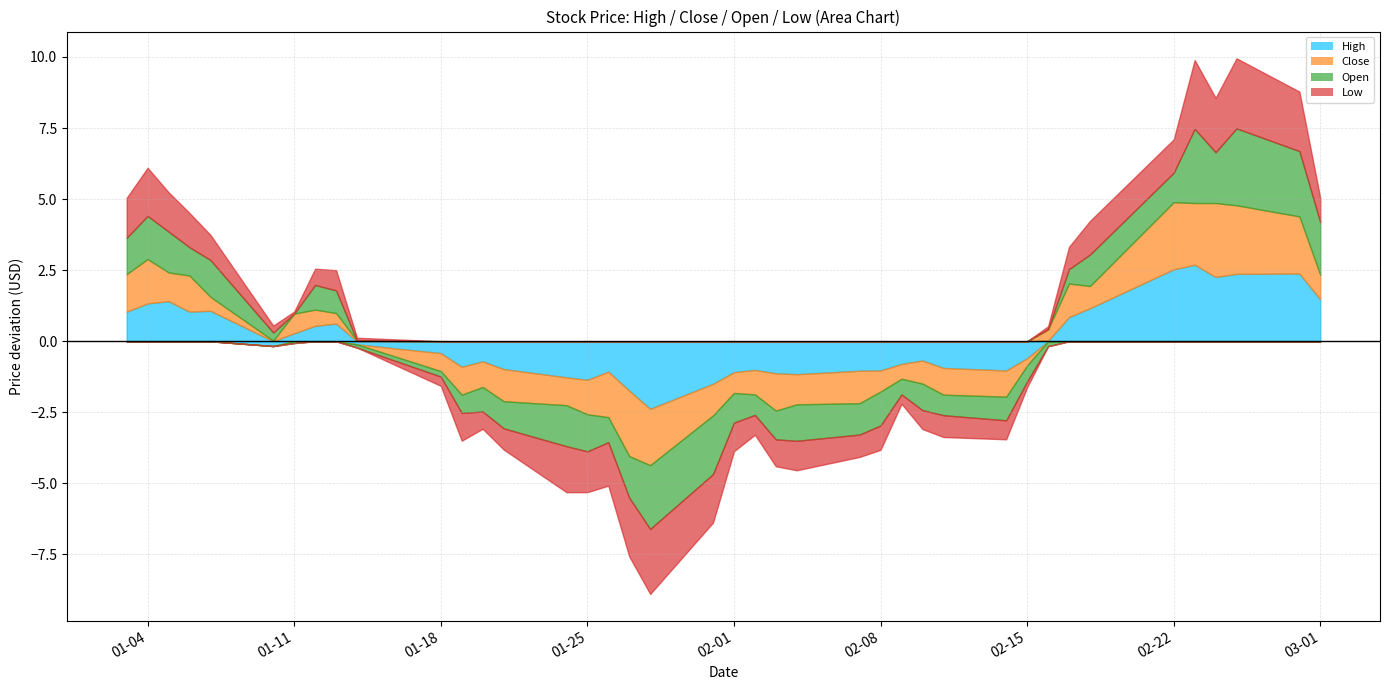

Which series has the largest total across all categories?

High